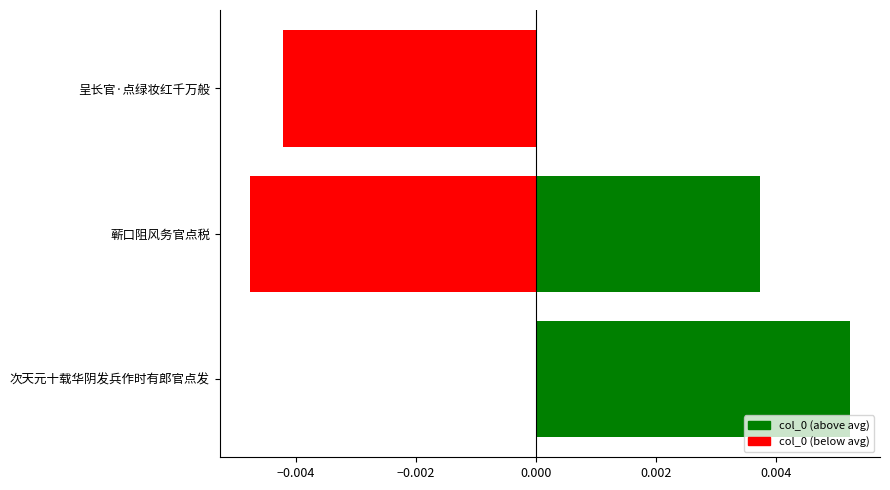

How many values are between 0 and 1?

2